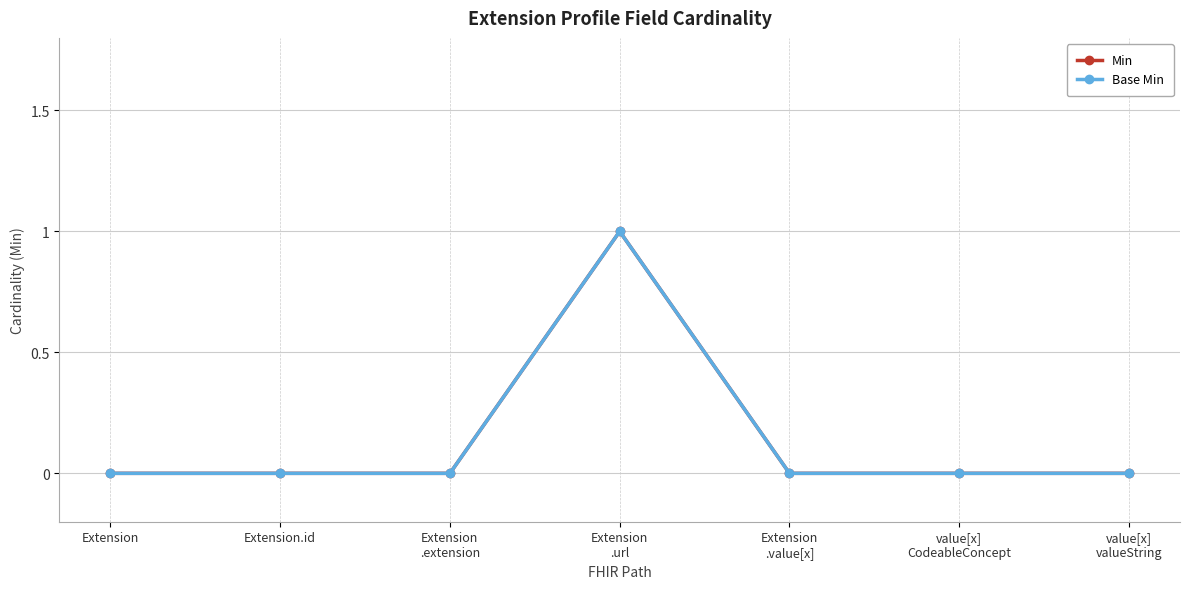

Reading left to right, extract all data points from this chart.

Min: Extension=0	Extension.id=0	Extension
.extension=0	Extension
.url=1	Extension
.value[x]=0	value[x]
CodeableConcept=0	value[x]
valueString=0
Base Min: Extension=0	Extension.id=0	Extension
.extension=0	Extension
.url=1	Extension
.value[x]=0	value[x]
CodeableConcept=0	value[x]
valueString=0